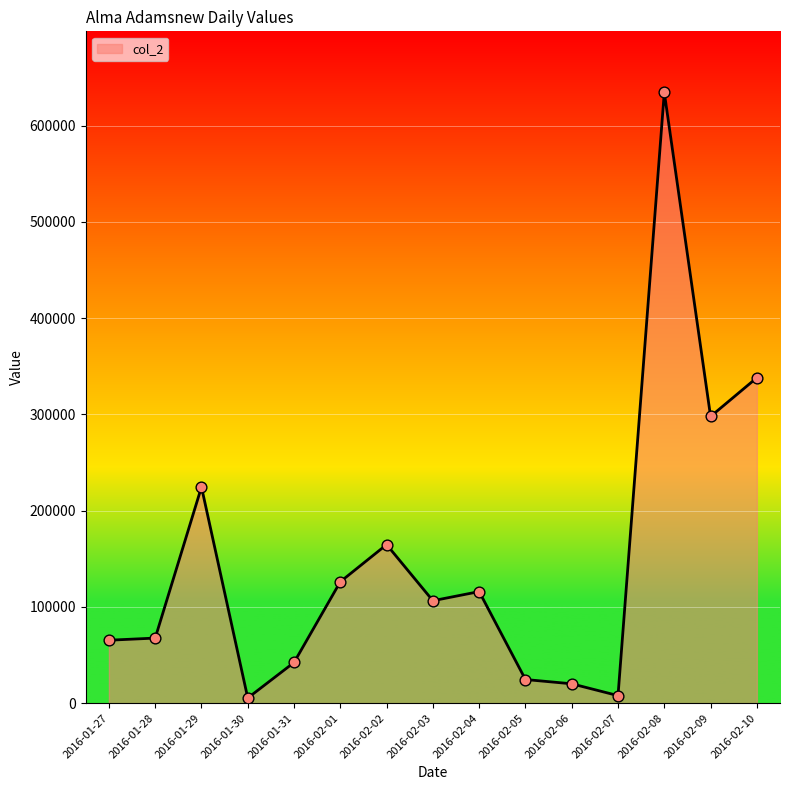

Which has a higher value, 2016-01-27 or 2016-02-02?

2016-02-02